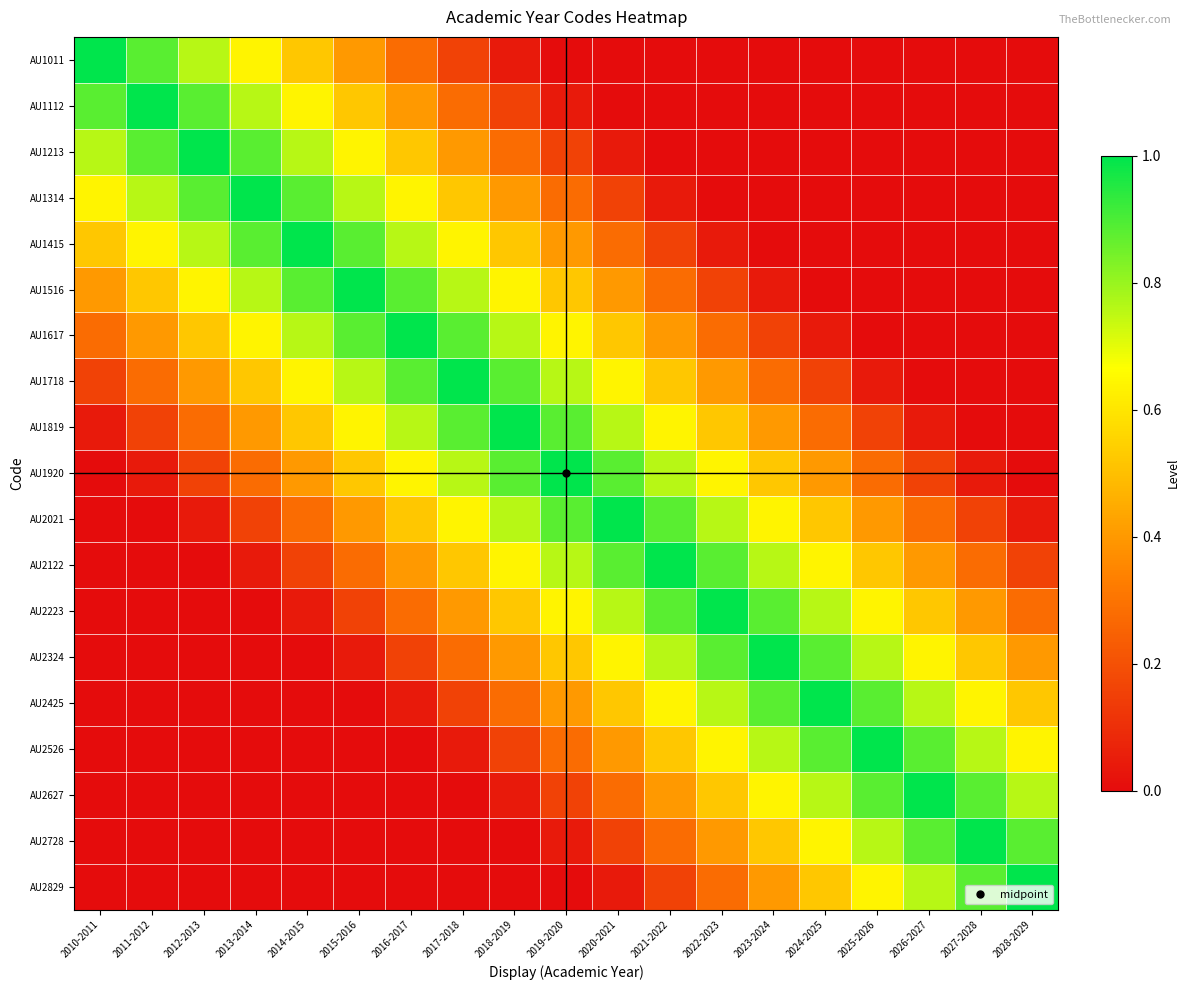

Reading left to right, list all the values displayed in this chart.

AU1011: 2010-2011=1.0	2011-2012=0.9	2012-2013=0.8	2013-2014=0.6	2014-2015=0.5	2015-2016=0.4	2016-2017=0.3	2017-2018=0.2	2018-2019=0.0	2019-2020=0.0	2020-2021=0.0	2021-2022=0.0	2022-2023=0.0	2023-2024=0.0	2024-2025=0.0	2025-2026=0.0	2026-2027=0.0	2027-2028=0.0	2028-2029=0.0
AU1112: 2010-2011=0.9	2011-2012=1.0	2012-2013=0.9	2013-2014=0.8	2014-2015=0.6	2015-2016=0.5	2016-2017=0.4	2017-2018=0.3	2018-2019=0.2	2019-2020=0.0	2020-2021=0.0	2021-2022=0.0	2022-2023=0.0	2023-2024=0.0	2024-2025=0.0	2025-2026=0.0	2026-2027=0.0	2027-2028=0.0	2028-2029=0.0
AU1213: 2010-2011=0.8	2011-2012=0.9	2012-2013=1.0	2013-2014=0.9	2014-2015=0.8	2015-2016=0.6	2016-2017=0.5	2017-2018=0.4	2018-2019=0.3	2019-2020=0.2	2020-2021=0.0	2021-2022=0.0	2022-2023=0.0	2023-2024=0.0	2024-2025=0.0	2025-2026=0.0	2026-2027=0.0	2027-2028=0.0	2028-2029=0.0
AU1314: 2010-2011=0.6	2011-2012=0.8	2012-2013=0.9	2013-2014=1.0	2014-2015=0.9	2015-2016=0.8	2016-2017=0.6	2017-2018=0.5	2018-2019=0.4	2019-2020=0.3	2020-2021=0.2	2021-2022=0.0	2022-2023=0.0	2023-2024=0.0	2024-2025=0.0	2025-2026=0.0	2026-2027=0.0	2027-2028=0.0	2028-2029=0.0
AU1415: 2010-2011=0.5	2011-2012=0.6	2012-2013=0.8	2013-2014=0.9	2014-2015=1.0	2015-2016=0.9	2016-2017=0.8	2017-2018=0.6	2018-2019=0.5	2019-2020=0.4	2020-2021=0.3	2021-2022=0.2	2022-2023=0.0	2023-2024=0.0	2024-2025=0.0	2025-2026=0.0	2026-2027=0.0	2027-2028=0.0	2028-2029=0.0
AU1516: 2010-2011=0.4	2011-2012=0.5	2012-2013=0.6	2013-2014=0.8	2014-2015=0.9	2015-2016=1.0	2016-2017=0.9	2017-2018=0.8	2018-2019=0.6	2019-2020=0.5	2020-2021=0.4	2021-2022=0.3	2022-2023=0.2	2023-2024=0.0	2024-2025=0.0	2025-2026=0.0	2026-2027=0.0	2027-2028=0.0	2028-2029=0.0
AU1617: 2010-2011=0.3	2011-2012=0.4	2012-2013=0.5	2013-2014=0.6	2014-2015=0.8	2015-2016=0.9	2016-2017=1.0	2017-2018=0.9	2018-2019=0.8	2019-2020=0.6	2020-2021=0.5	2021-2022=0.4	2022-2023=0.3	2023-2024=0.2	2024-2025=0.0	2025-2026=0.0	2026-2027=0.0	2027-2028=0.0	2028-2029=0.0
AU1718: 2010-2011=0.2	2011-2012=0.3	2012-2013=0.4	2013-2014=0.5	2014-2015=0.6	2015-2016=0.8	2016-2017=0.9	2017-2018=1.0	2018-2019=0.9	2019-2020=0.8	2020-2021=0.6	2021-2022=0.5	2022-2023=0.4	2023-2024=0.3	2024-2025=0.2	2025-2026=0.0	2026-2027=0.0	2027-2028=0.0	2028-2029=0.0
AU1819: 2010-2011=0.0	2011-2012=0.2	2012-2013=0.3	2013-2014=0.4	2014-2015=0.5	2015-2016=0.6	2016-2017=0.8	2017-2018=0.9	2018-2019=1.0	2019-2020=0.9	2020-2021=0.8	2021-2022=0.6	2022-2023=0.5	2023-2024=0.4	2024-2025=0.3	2025-2026=0.2	2026-2027=0.0	2027-2028=0.0	2028-2029=0.0
AU1920: 2010-2011=0.0	2011-2012=0.0	2012-2013=0.2	2013-2014=0.3	2014-2015=0.4	2015-2016=0.5	2016-2017=0.6	2017-2018=0.8	2018-2019=0.9	2019-2020=1.0	2020-2021=0.9	2021-2022=0.8	2022-2023=0.6	2023-2024=0.5	2024-2025=0.4	2025-2026=0.3	2026-2027=0.2	2027-2028=0.0	2028-2029=0.0
AU2021: 2010-2011=0.0	2011-2012=0.0	2012-2013=0.0	2013-2014=0.2	2014-2015=0.3	2015-2016=0.4	2016-2017=0.5	2017-2018=0.6	2018-2019=0.8	2019-2020=0.9	2020-2021=1.0	2021-2022=0.9	2022-2023=0.8	2023-2024=0.6	2024-2025=0.5	2025-2026=0.4	2026-2027=0.3	2027-2028=0.2	2028-2029=0.0
AU2122: 2010-2011=0.0	2011-2012=0.0	2012-2013=0.0	2013-2014=0.0	2014-2015=0.2	2015-2016=0.3	2016-2017=0.4	2017-2018=0.5	2018-2019=0.6	2019-2020=0.8	2020-2021=0.9	2021-2022=1.0	2022-2023=0.9	2023-2024=0.8	2024-2025=0.6	2025-2026=0.5	2026-2027=0.4	2027-2028=0.3	2028-2029=0.2
AU2223: 2010-2011=0.0	2011-2012=0.0	2012-2013=0.0	2013-2014=0.0	2014-2015=0.0	2015-2016=0.2	2016-2017=0.3	2017-2018=0.4	2018-2019=0.5	2019-2020=0.6	2020-2021=0.8	2021-2022=0.9	2022-2023=1.0	2023-2024=0.9	2024-2025=0.8	2025-2026=0.6	2026-2027=0.5	2027-2028=0.4	2028-2029=0.3
AU2324: 2010-2011=0.0	2011-2012=0.0	2012-2013=0.0	2013-2014=0.0	2014-2015=0.0	2015-2016=0.0	2016-2017=0.2	2017-2018=0.3	2018-2019=0.4	2019-2020=0.5	2020-2021=0.6	2021-2022=0.8	2022-2023=0.9	2023-2024=1.0	2024-2025=0.9	2025-2026=0.8	2026-2027=0.6	2027-2028=0.5	2028-2029=0.4
AU2425: 2010-2011=0.0	2011-2012=0.0	2012-2013=0.0	2013-2014=0.0	2014-2015=0.0	2015-2016=0.0	2016-2017=0.0	2017-2018=0.2	2018-2019=0.3	2019-2020=0.4	2020-2021=0.5	2021-2022=0.6	2022-2023=0.8	2023-2024=0.9	2024-2025=1.0	2025-2026=0.9	2026-2027=0.8	2027-2028=0.6	2028-2029=0.5
AU2526: 2010-2011=0.0	2011-2012=0.0	2012-2013=0.0	2013-2014=0.0	2014-2015=0.0	2015-2016=0.0	2016-2017=0.0	2017-2018=0.0	2018-2019=0.2	2019-2020=0.3	2020-2021=0.4	2021-2022=0.5	2022-2023=0.6	2023-2024=0.8	2024-2025=0.9	2025-2026=1.0	2026-2027=0.9	2027-2028=0.8	2028-2029=0.6
AU2627: 2010-2011=0.0	2011-2012=0.0	2012-2013=0.0	2013-2014=0.0	2014-2015=0.0	2015-2016=0.0	2016-2017=0.0	2017-2018=0.0	2018-2019=0.0	2019-2020=0.2	2020-2021=0.3	2021-2022=0.4	2022-2023=0.5	2023-2024=0.6	2024-2025=0.8	2025-2026=0.9	2026-2027=1.0	2027-2028=0.9	2028-2029=0.8
AU2728: 2010-2011=0.0	2011-2012=0.0	2012-2013=0.0	2013-2014=0.0	2014-2015=0.0	2015-2016=0.0	2016-2017=0.0	2017-2018=0.0	2018-2019=0.0	2019-2020=0.0	2020-2021=0.2	2021-2022=0.3	2022-2023=0.4	2023-2024=0.5	2024-2025=0.6	2025-2026=0.8	2026-2027=0.9	2027-2028=1.0	2028-2029=0.9
AU2829: 2010-2011=0.0	2011-2012=0.0	2012-2013=0.0	2013-2014=0.0	2014-2015=0.0	2015-2016=0.0	2016-2017=0.0	2017-2018=0.0	2018-2019=0.0	2019-2020=0.0	2020-2021=0.0	2021-2022=0.2	2022-2023=0.3	2023-2024=0.4	2024-2025=0.5	2025-2026=0.6	2026-2027=0.8	2027-2028=0.9	2028-2029=1.0